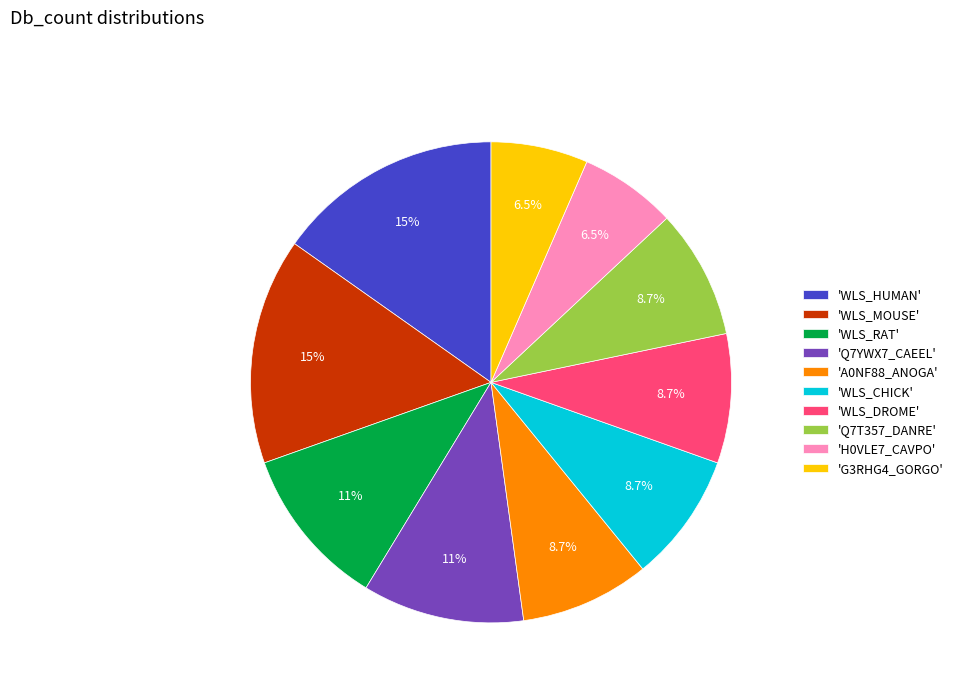

What percentage do 'WLS_HUMAN' and 'G3RHG4_GORGO' together represent?

21.7%